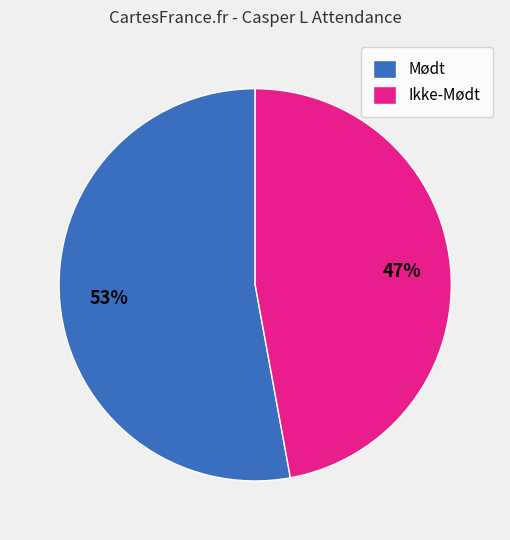

What is the ratio of the value at Ikke-Mødt to the value at Mødt?

0.9